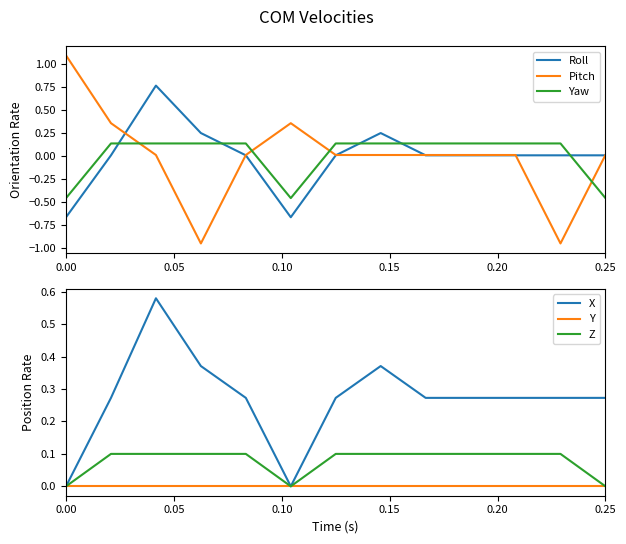

After their last crossing, which series has the higher values: Pitch or Y?

Pitch